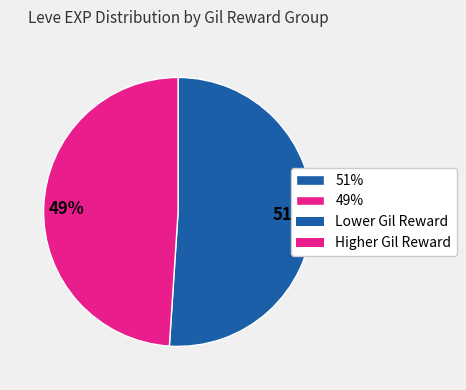

To the nearest percent, what is the average slice percentage?

50%